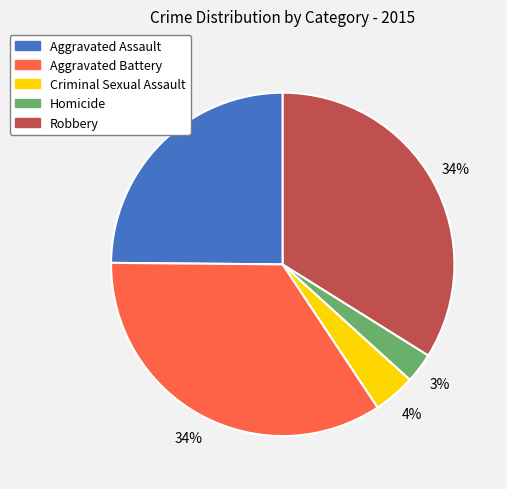

To the nearest percent, what is the average slice percentage?

20%